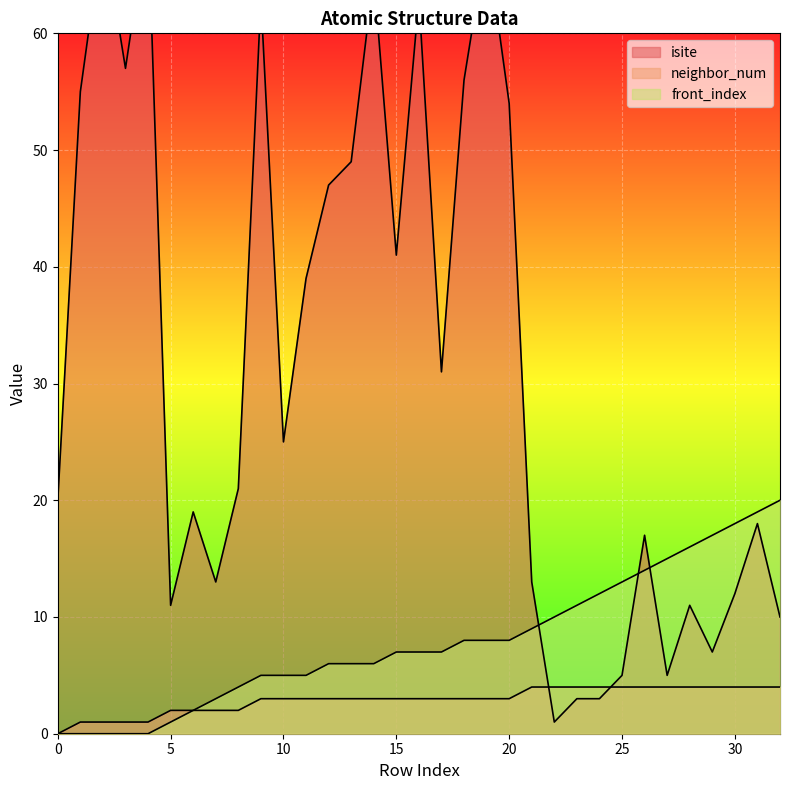

At which category is the sum across all series the highest?

19